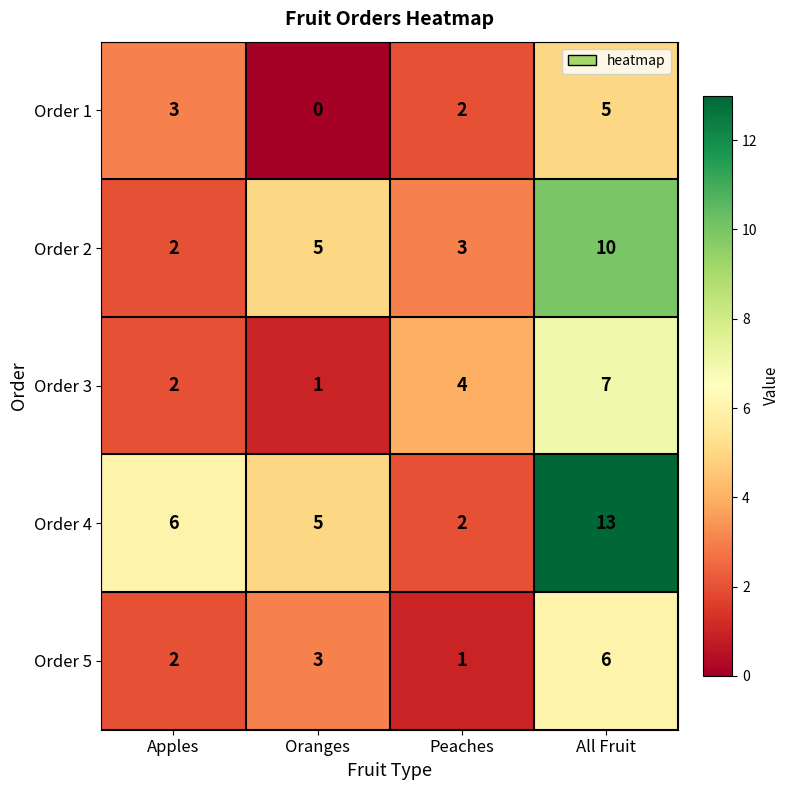

At which label is Order 4 closest to 7?

Apples